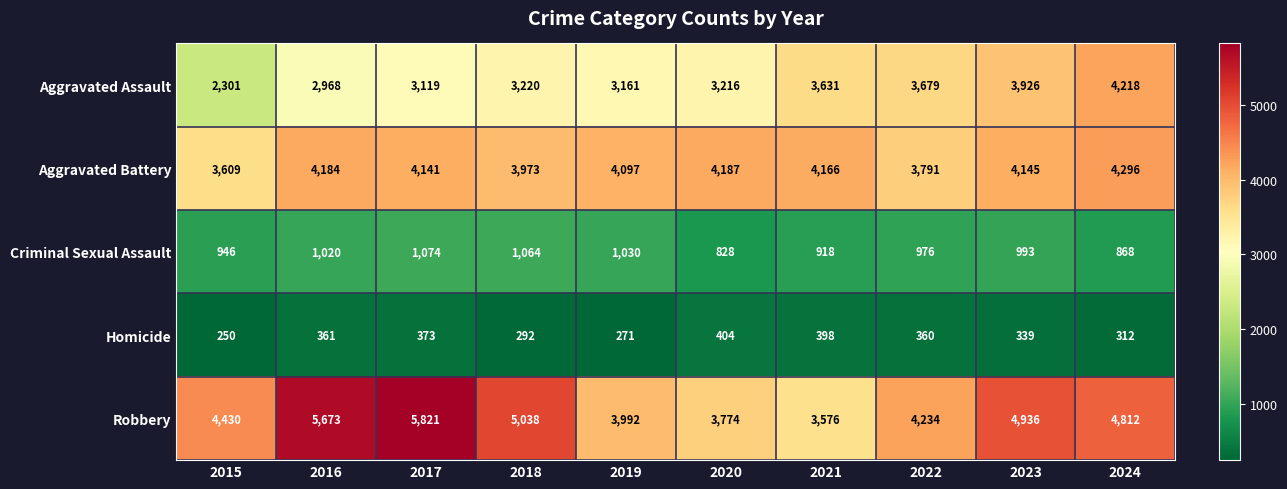

What is the smallest value displayed?

250